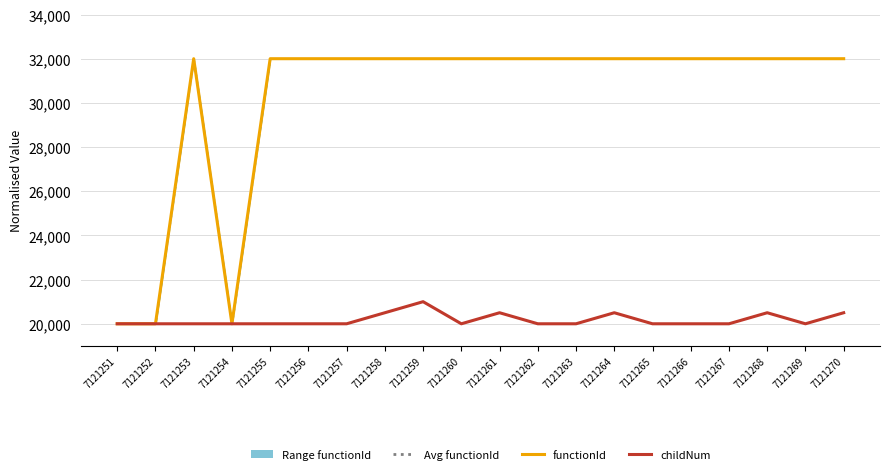

What is the value of the childNum point at the 5th from the left?

20000.0